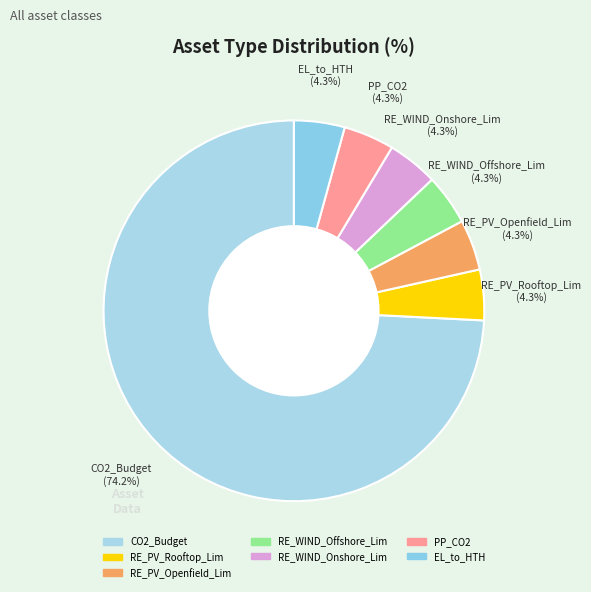

How many segments does this pie chart have?

7